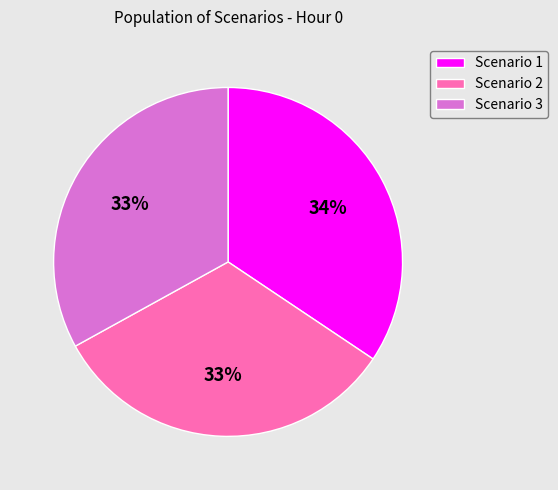

Count the number of slices in the pie.

3